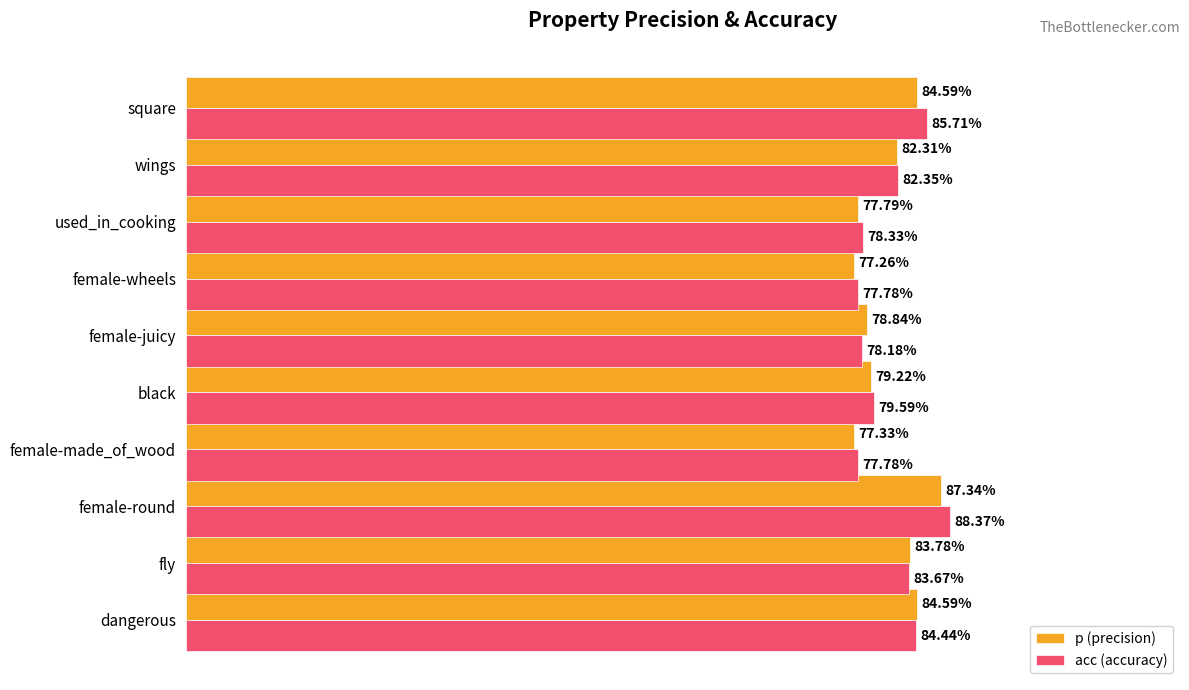

What is the average value of the p (precision) series?

0.8